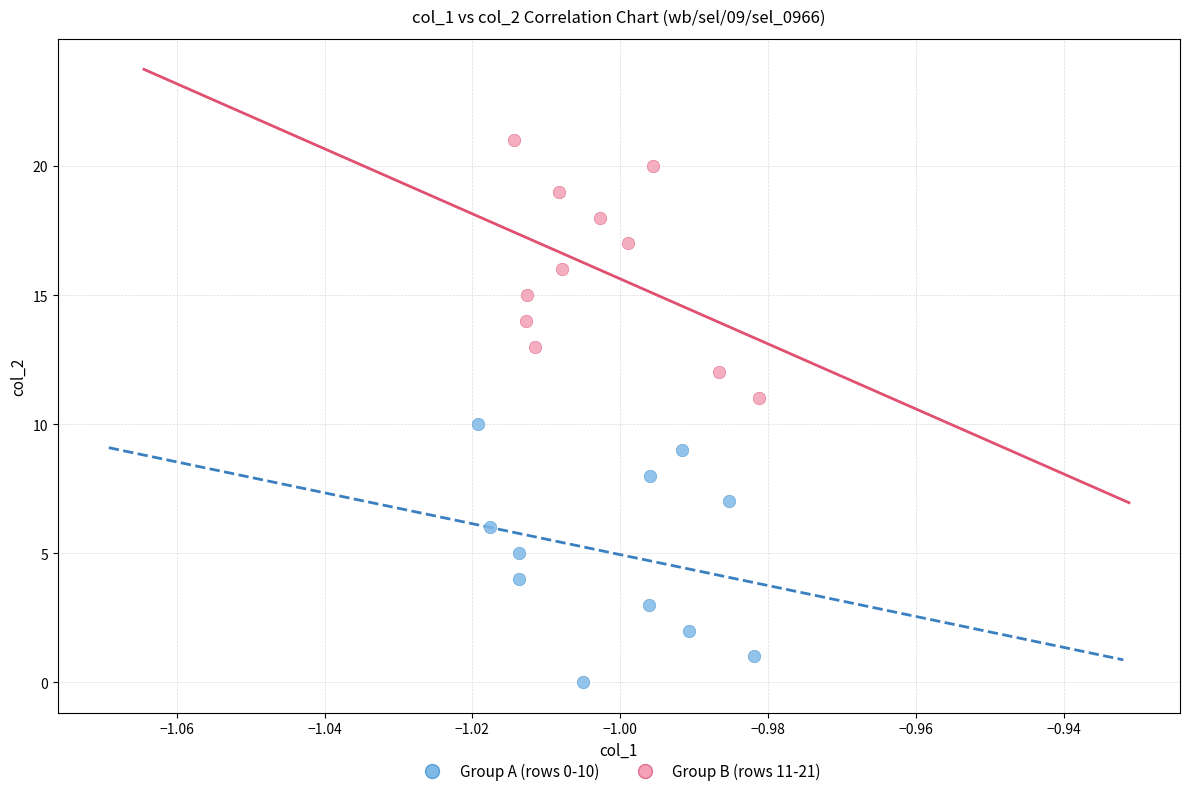

What are all the series names shown in the legend?

Group A (rows 0-10), Group B (rows 11-21)